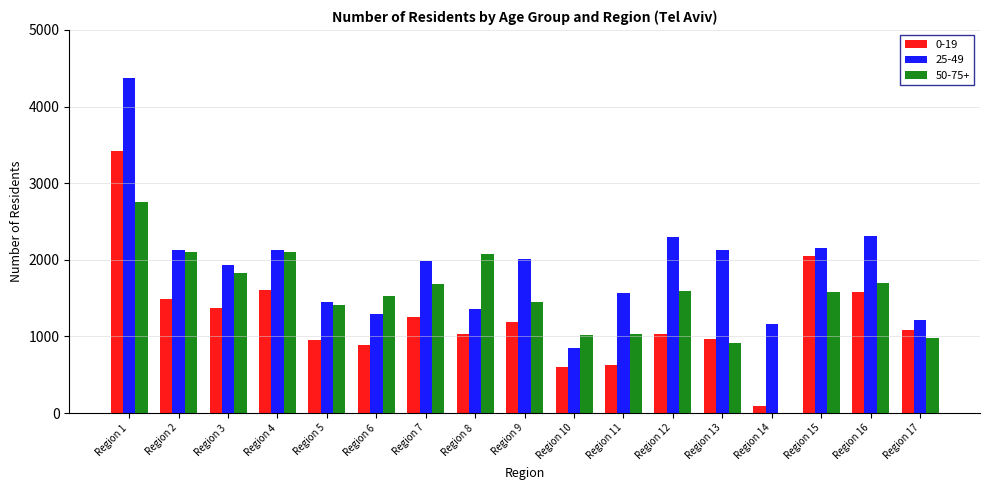

Which series has the largest total across all categories?

25-49